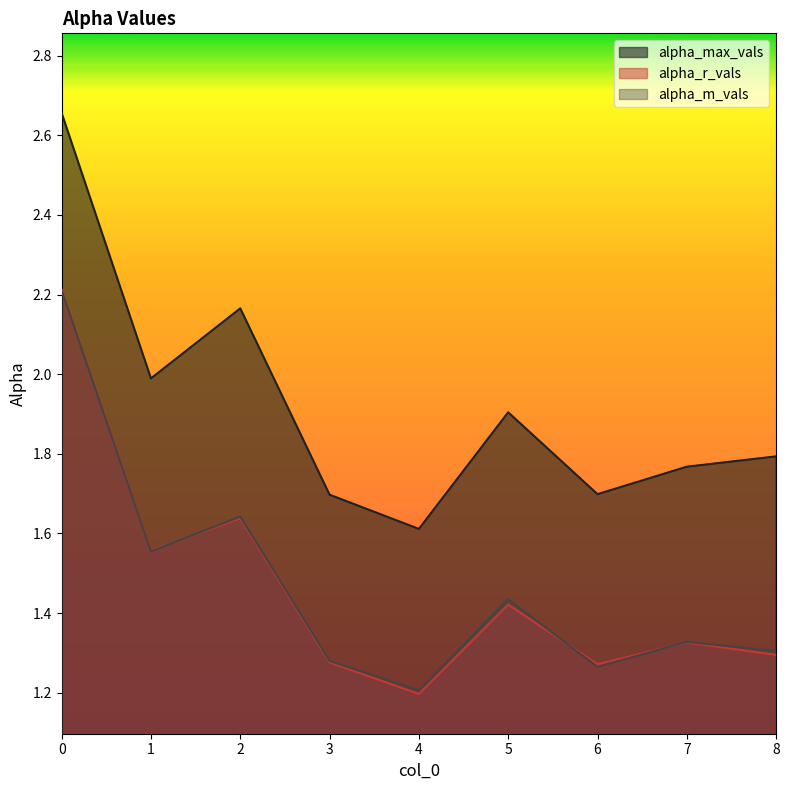

List the labels in order of alpha_max_vals value, smallest first.

4, 3, 6, 7, 8, 5, 1, 2, 0